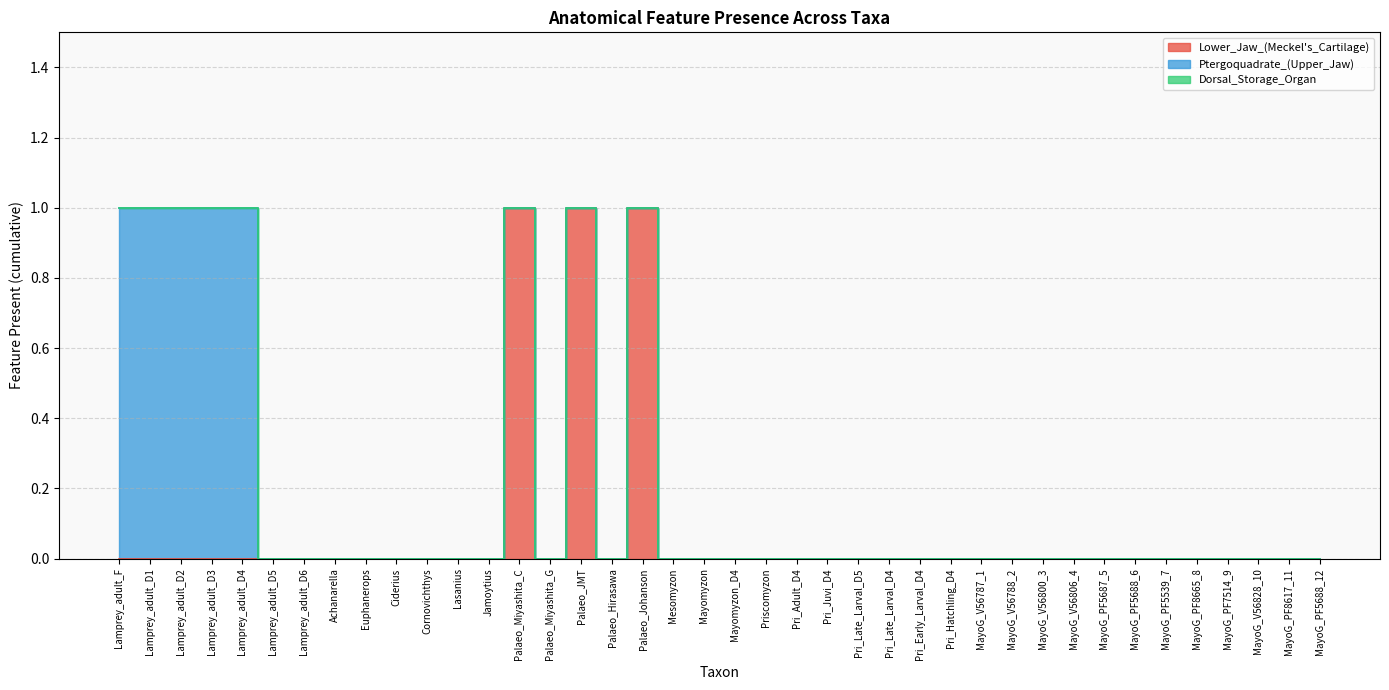

Reading left to right, transcribe all the data shown in this chart.

Lower_Jaw_(Meckel's_Cartilage): 0	0	0	0	0	0	0	0	0	0	0	0	0	1	0	1	0	1	0	0	0	0	0	0	0	0	0	0	0	0	0	0	0	0	0	0	0	0	0	0
Ptergoquadrate_(Upper_Jaw): 1	1	1	1	1	0	0	0	0	0	0	0	0	0	0	0	0	0	0	0	0	0	0	0	0	0	0	0	0	0	0	0	0	0	0	0	0	0	0	0
Dorsal_Storage_Organ: 0	0	0	0	0	0	0	0	0	0	0	0	0	0	0	0	0	0	0	0	0	0	0	0	0	0	0	0	0	0	0	0	0	0	0	0	0	0	0	0